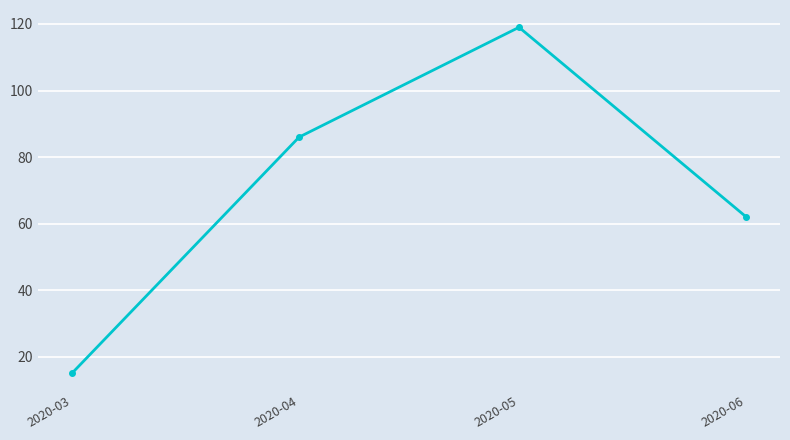

Count the number of data series in this chart.

1